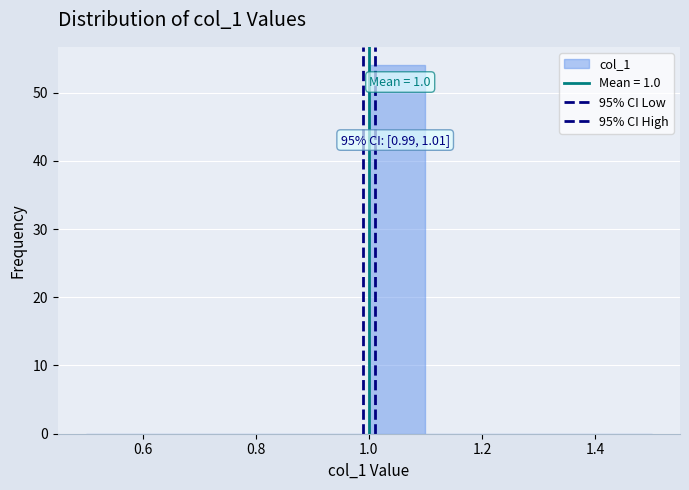

Over which range of the x-axis is the bar tallest?

1.0 to 1.1